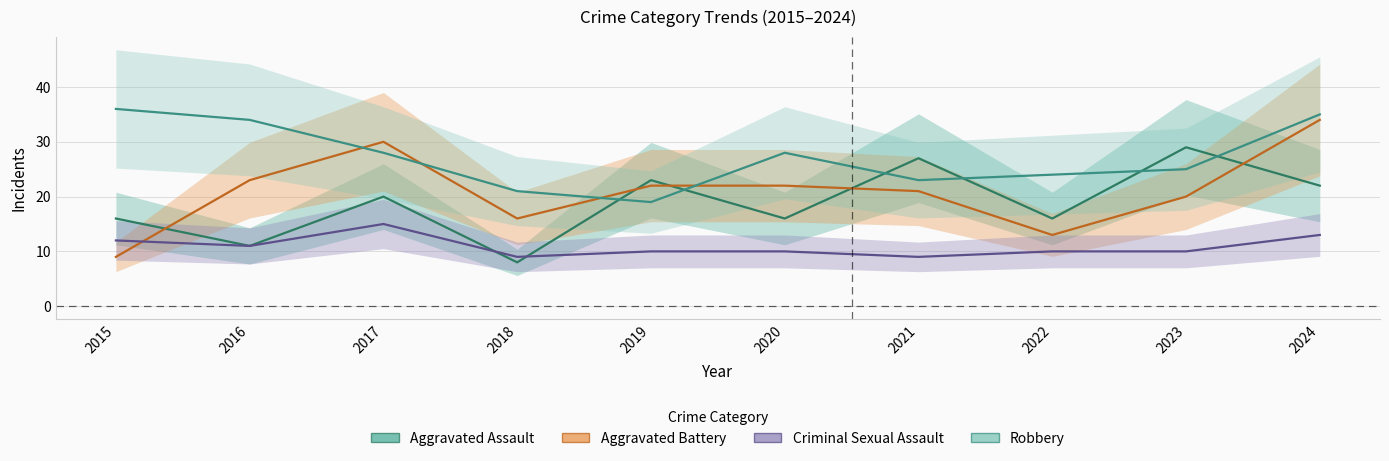

Rank the series by their maximum value, from highest to lowest.

Robbery, Aggravated Battery, Aggravated Assault, Criminal Sexual Assault